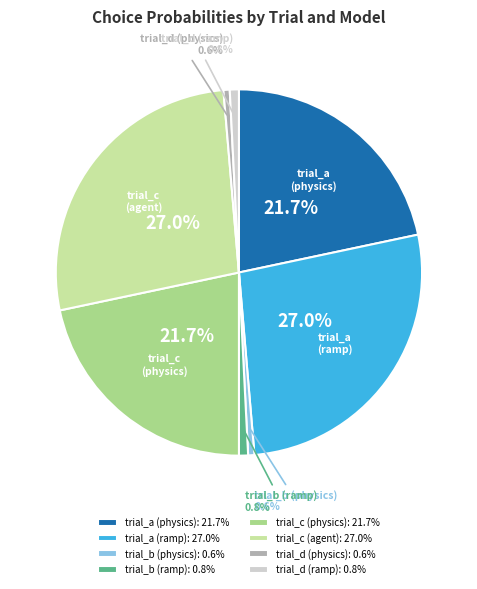

Count the number of slices in the pie.

8